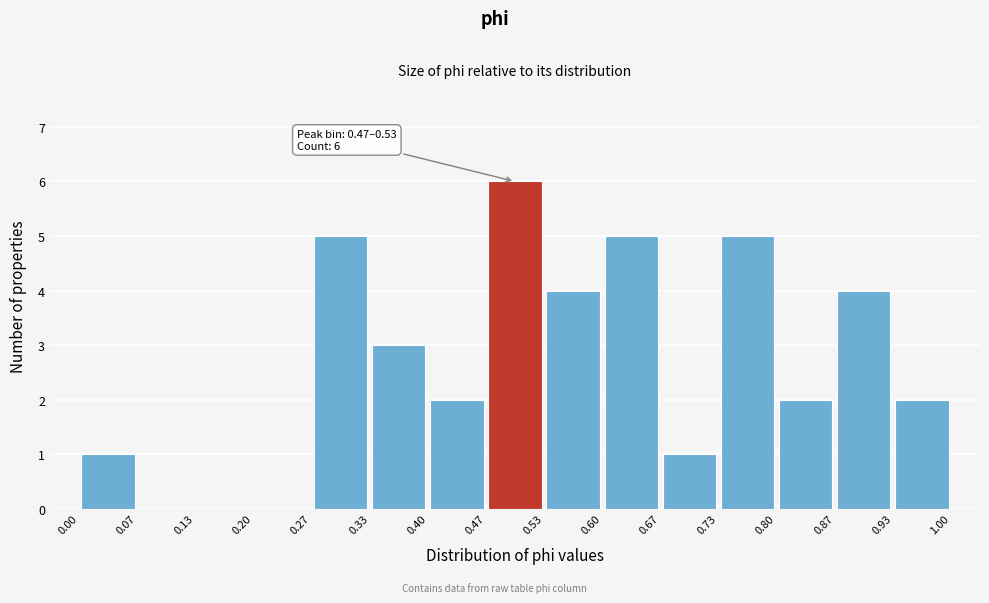

Over which range of the x-axis is the bar tallest?

0.47 to 0.53